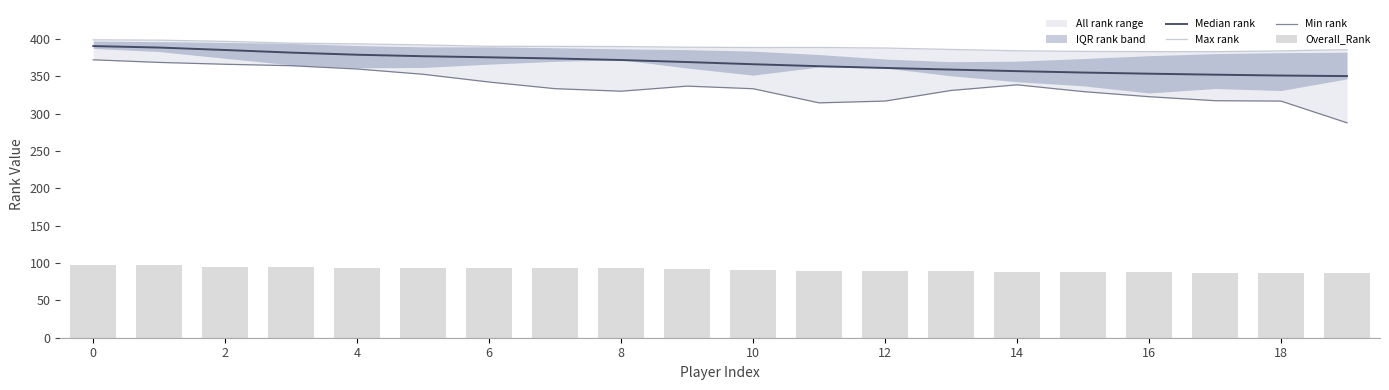

Reading left to right, list all the values displayed in this chart.

Median rank: 390.6	388.6	385.4	381.9	379.0	377.0	375.6	374.0	371.9	369.2	366.3	363.7	361.3	359.1	357.0	355.2	353.6	352.3	351.2	350.4
Max rank: 399.0	398.6	397.0	394.6	393.6	392.2	390.3	390.3	390.0	389.1	388.7	388.8	388.0	386.1	384.4	383.5	383.2	383.2	384.2	385.8
Min rank: 372.2	368.7	366.3	364.3	359.9	352.8	342.4	333.6	330.2	337.0	333.5	314.6	317.0	331.2	338.7	329.7	322.8	317.5	316.9	287.8
Overall_Rank: 98.0	97.0	95.0	95.0	94.0	93.0	93.0	93.0	93.0	92.0	91.0	90.0	90.0	89.0	88.0	88.0	88.0	87.0	87.0	87.0